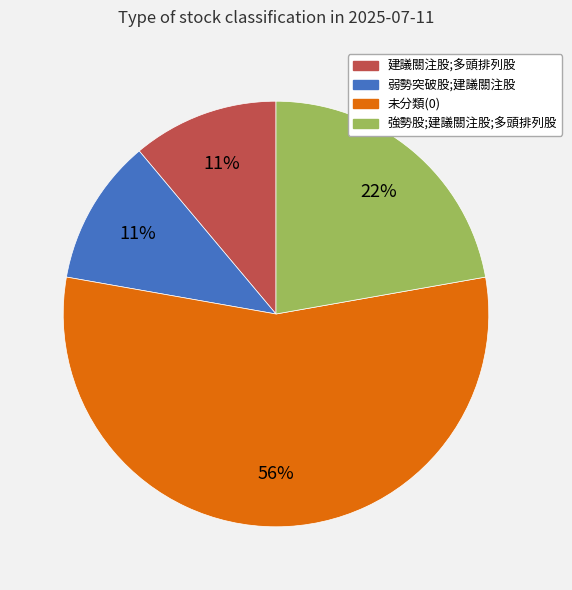

Is there a majority slice in this chart?

Yes